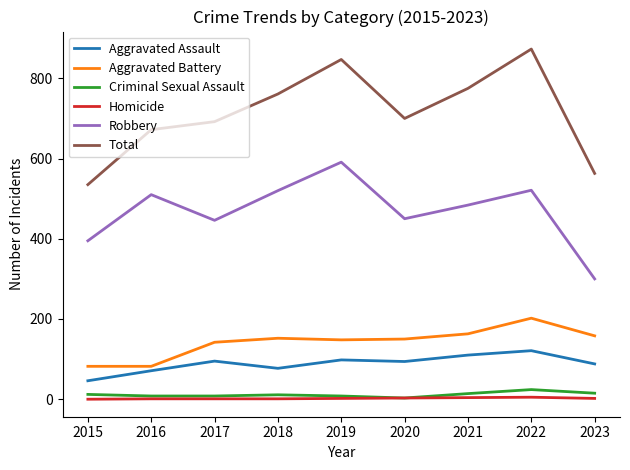

What is the minimum value for Robbery?

300